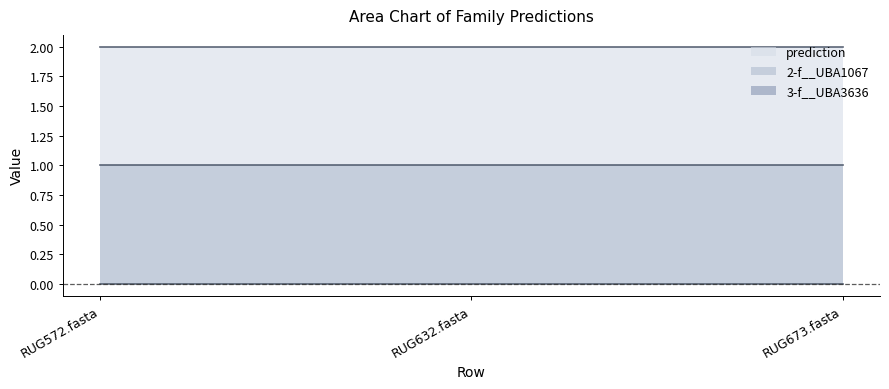

Rank the series by their maximum value, from highest to lowest.

prediction, 2-f__UBA1067, 3-f__UBA3636